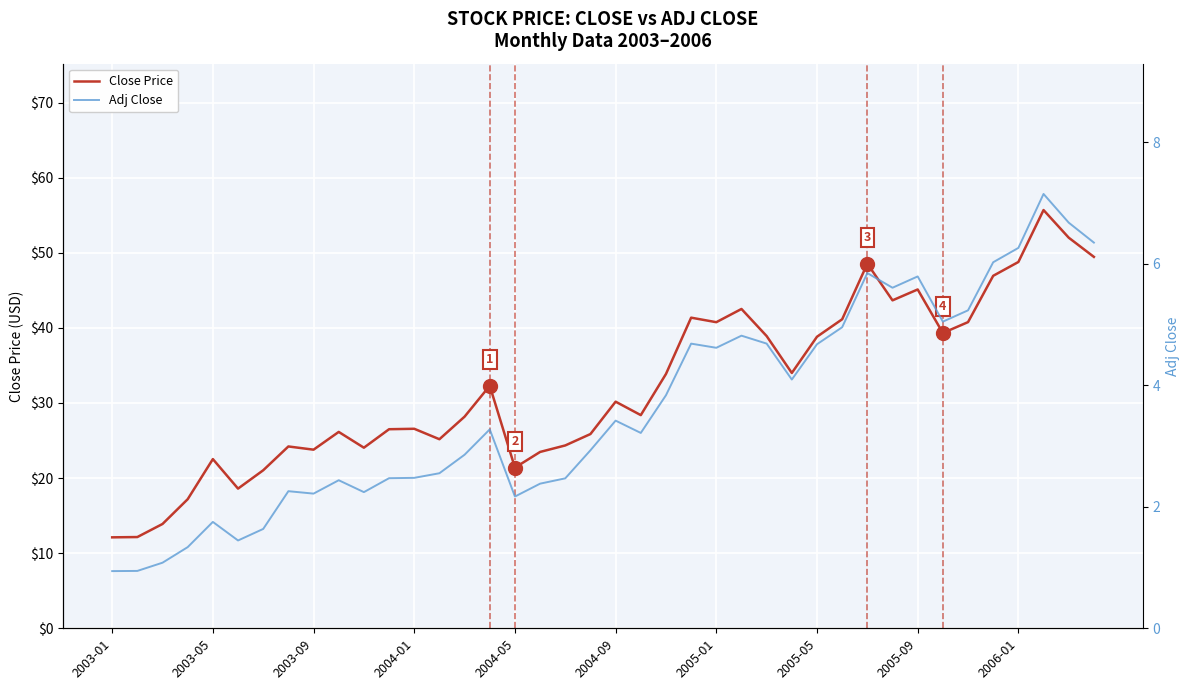

Which series has the largest range (max minus min)?

Close Price